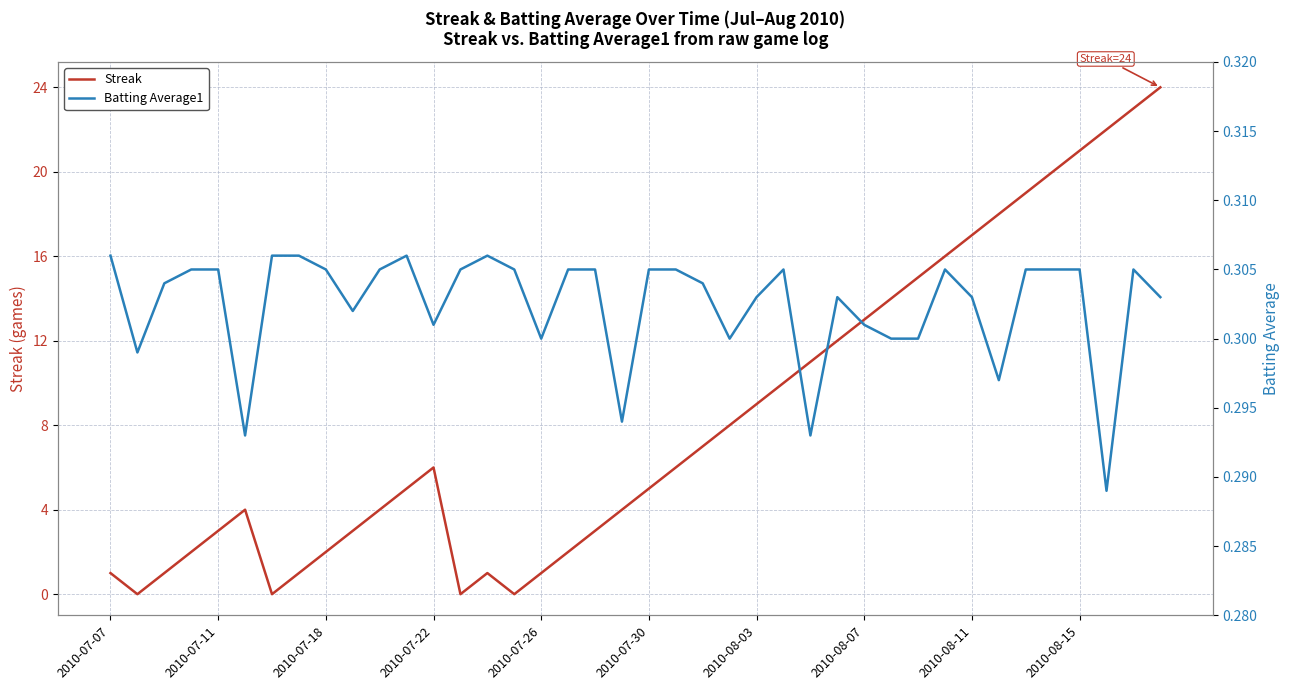

True or false: Streak has a value of 8 at 2010-07-30.

False